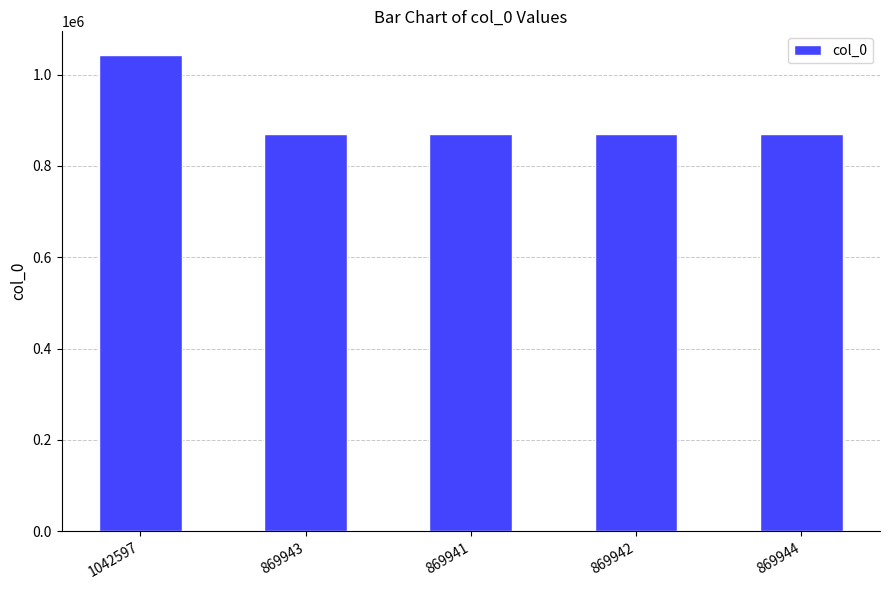

What is the sum of all values?

4522367